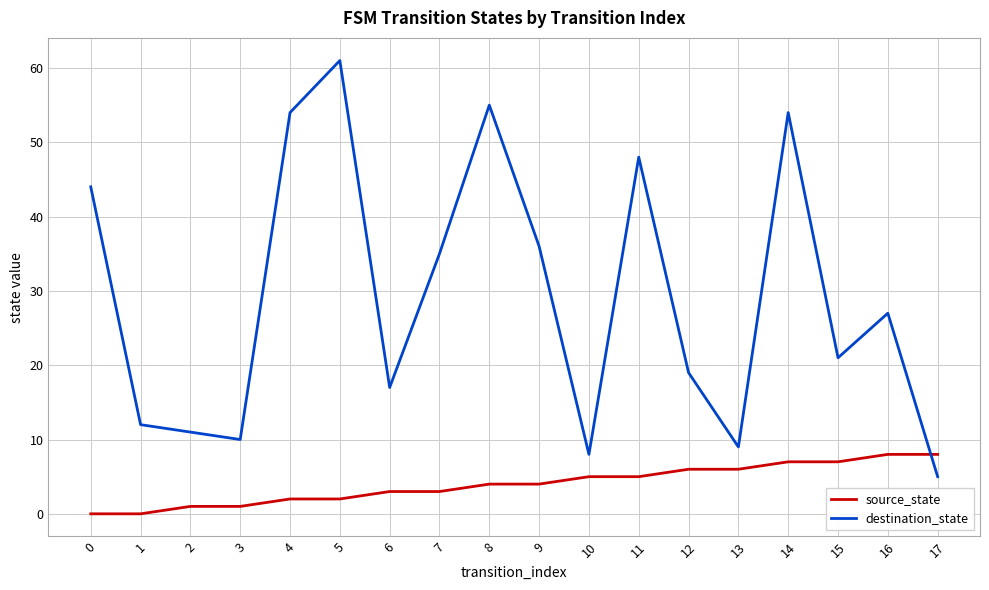

Which series changed the most between 12 and 16?

destination_state